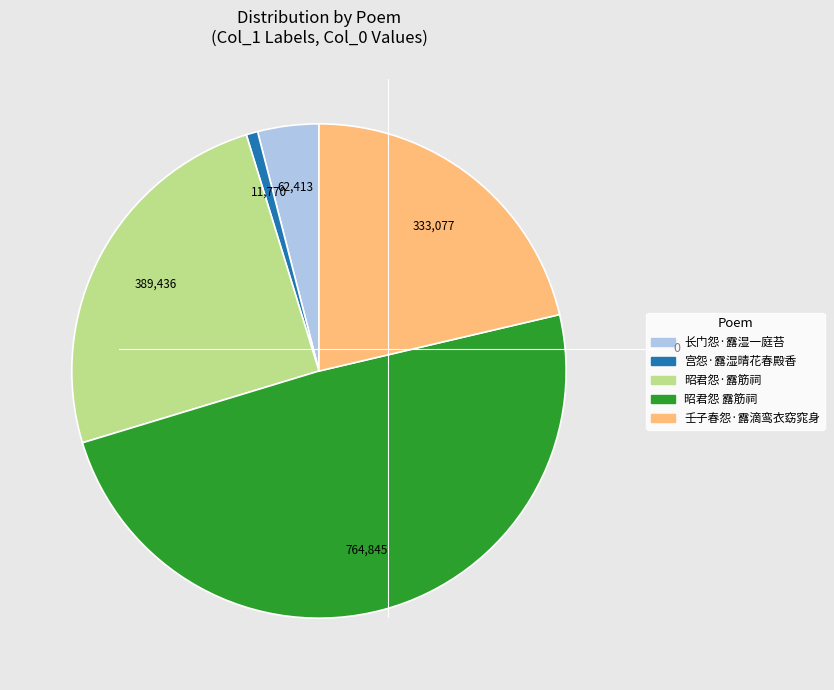

True or false: 宫怨·露湿晴花春殿香 accounts for 1% of the total.

True